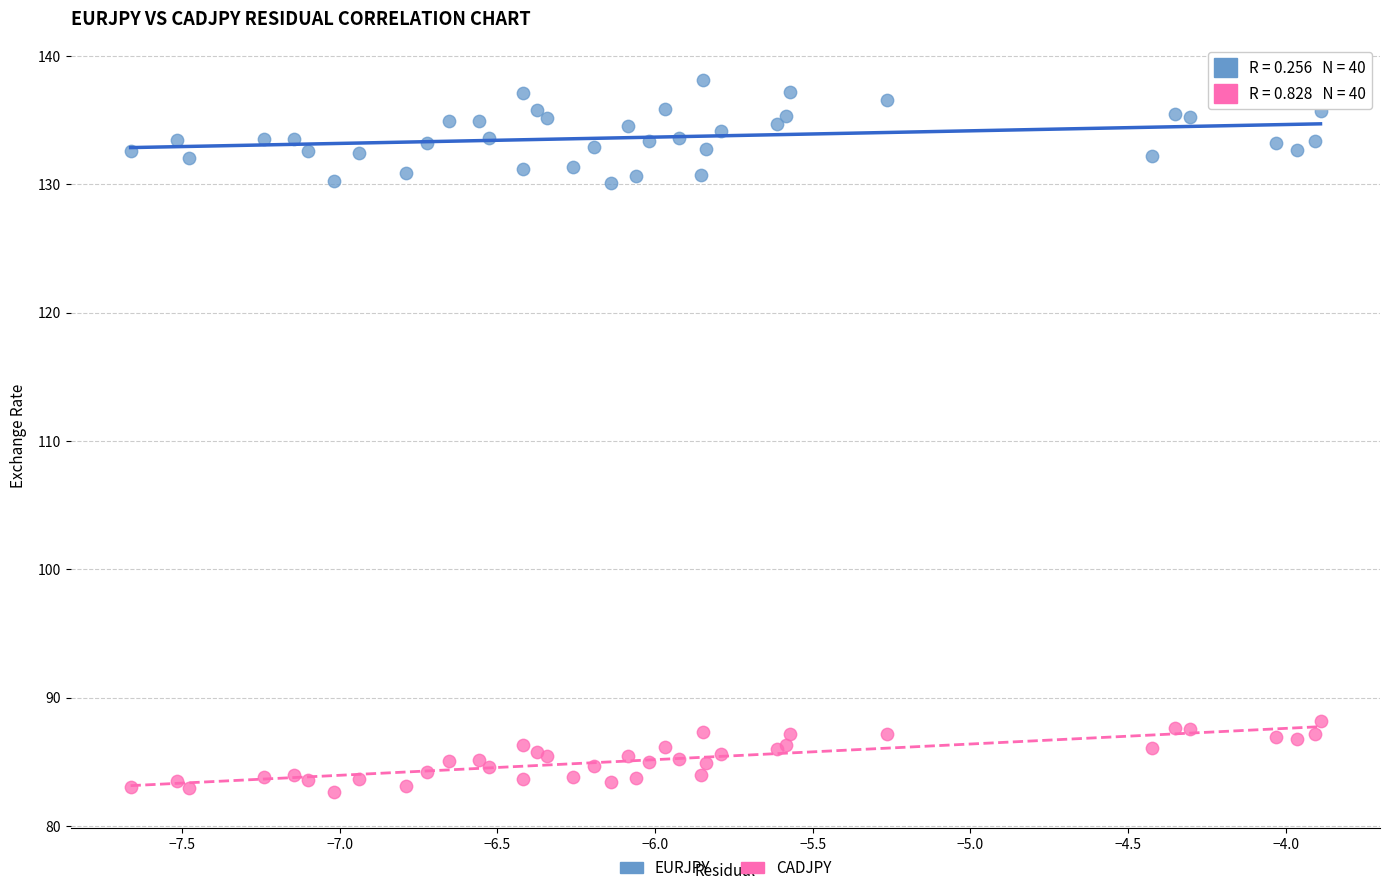

Which series contains the lowest Y value?

CADJPY